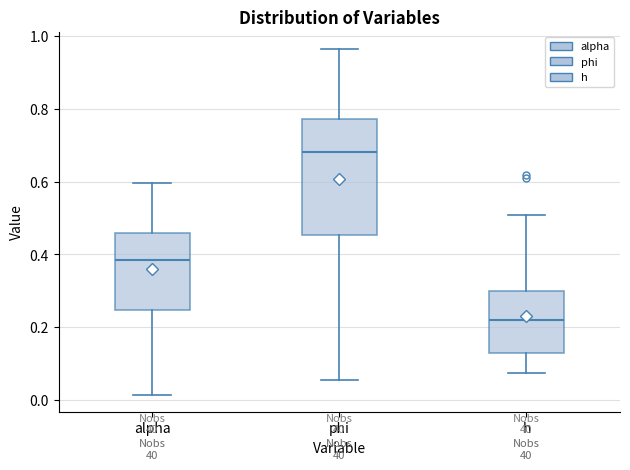

Reading left to right, transcribe this box plot: for each box, give where its median line is, the range the box spans, and where its two whiskers end, as read against the y-axis. The values are not printed on the chart, so give them approximately, as read against the axis.

alpha: median 0.38, box 0.24 to 0.46, whiskers 0.02 to 0.60
phi: median 0.68, box 0.46 to 0.78, whiskers 0.06 to 0.96
h: median 0.22, box 0.12 to 0.30, whiskers 0.08 to 0.50